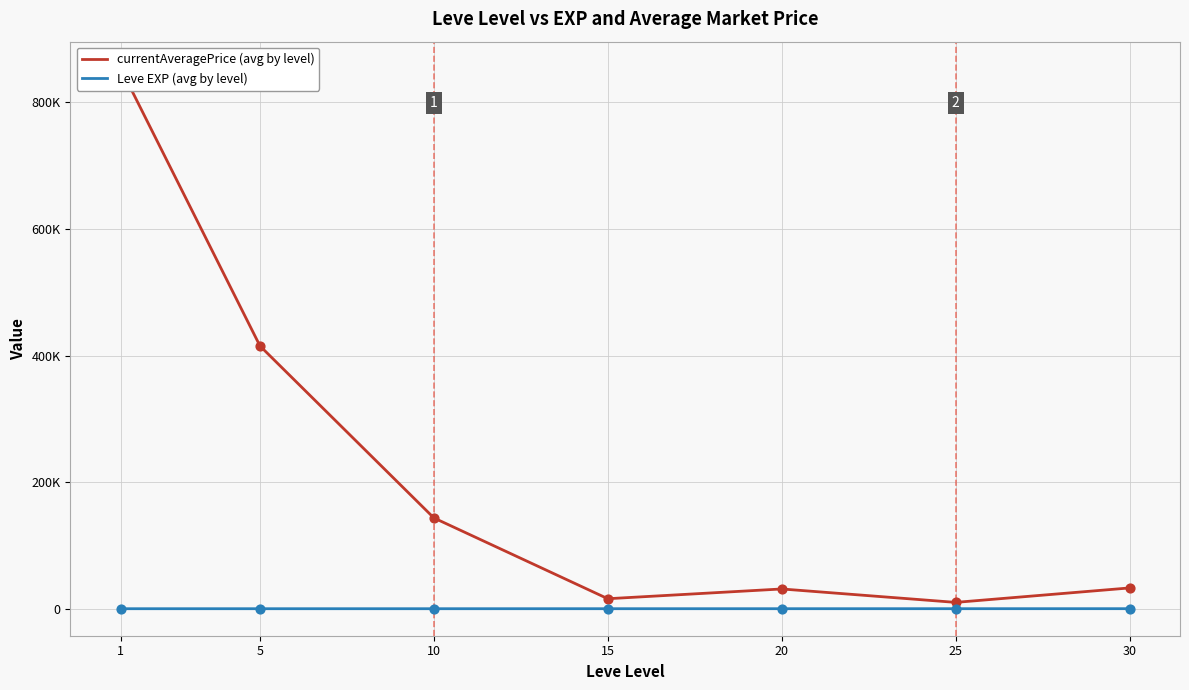

Which series contains the lowest Y value?

Leve EXP (avg by level)